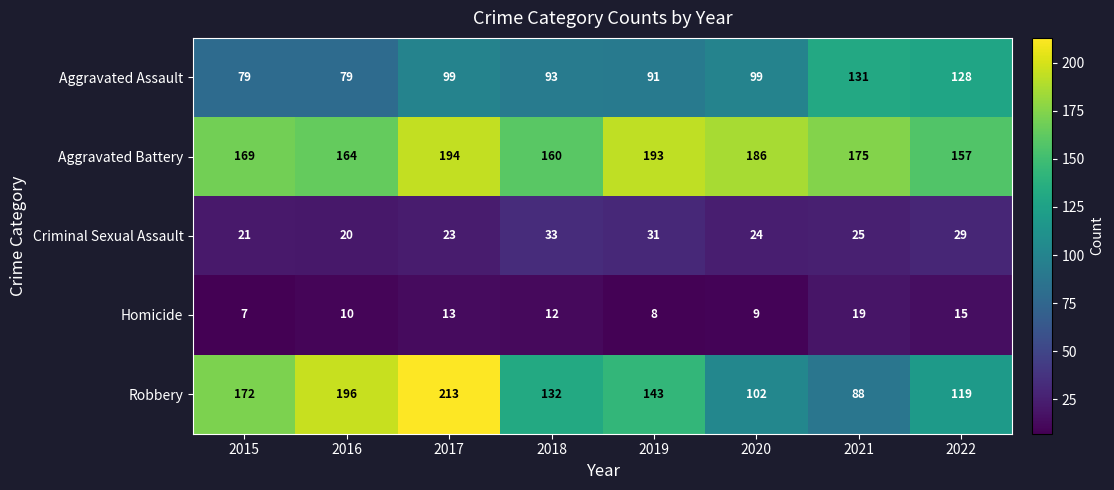

Read the Criminal Sexual Assault value at 2016.

20